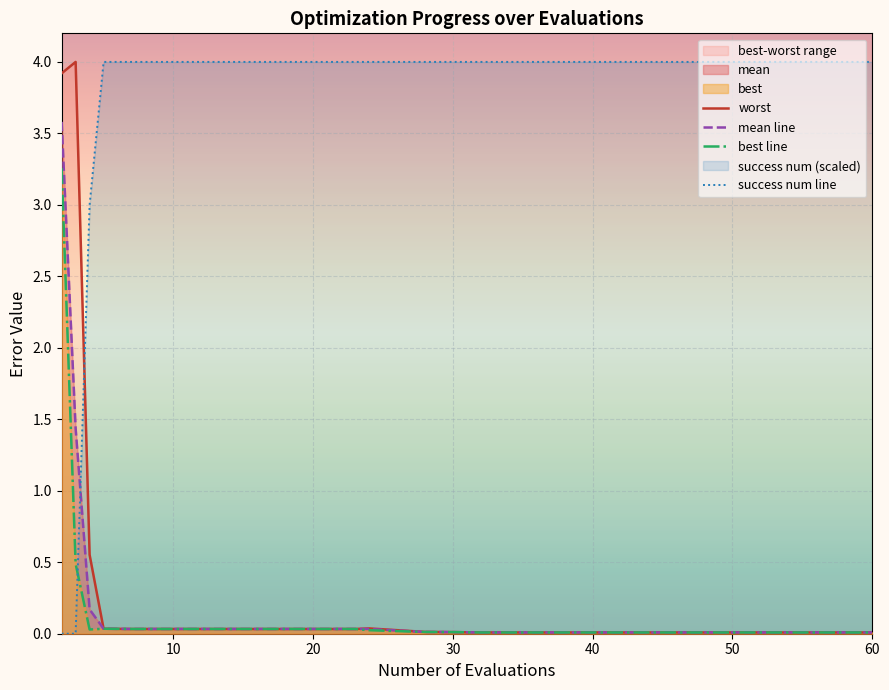

How many data points in success num line are above 3?

17